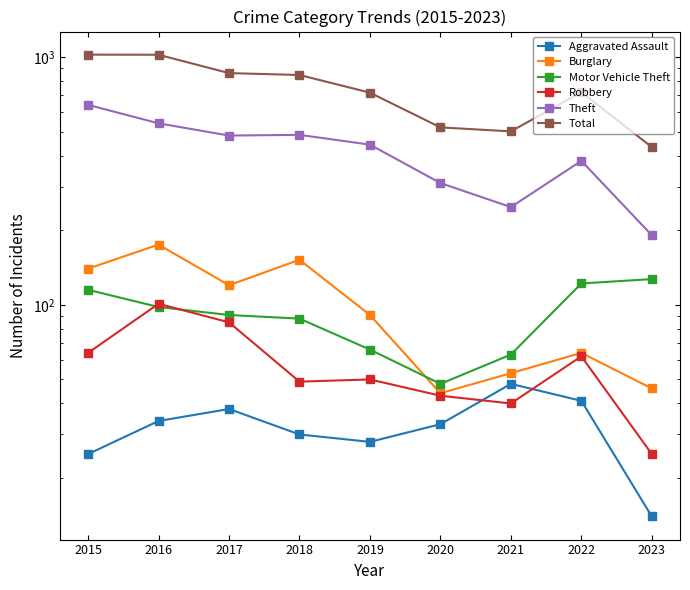

Which series has the largest range (max minus min)?

Total